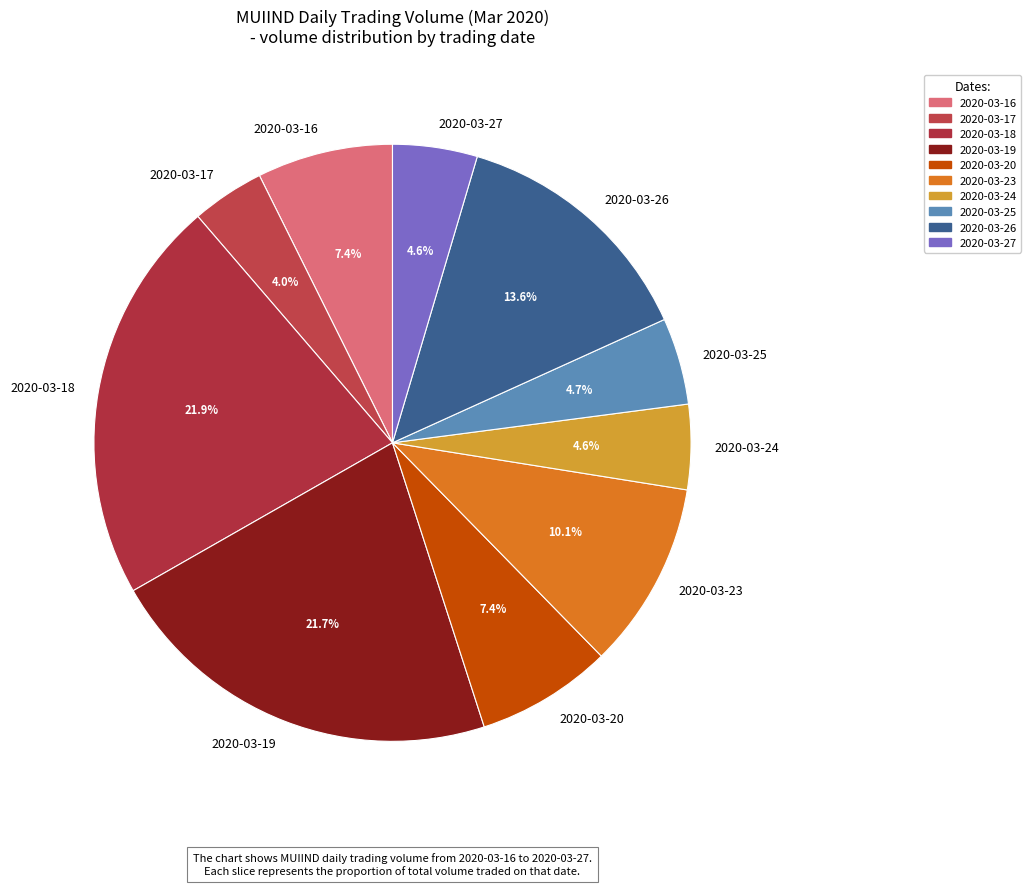

How many slices are in this pie chart?

10